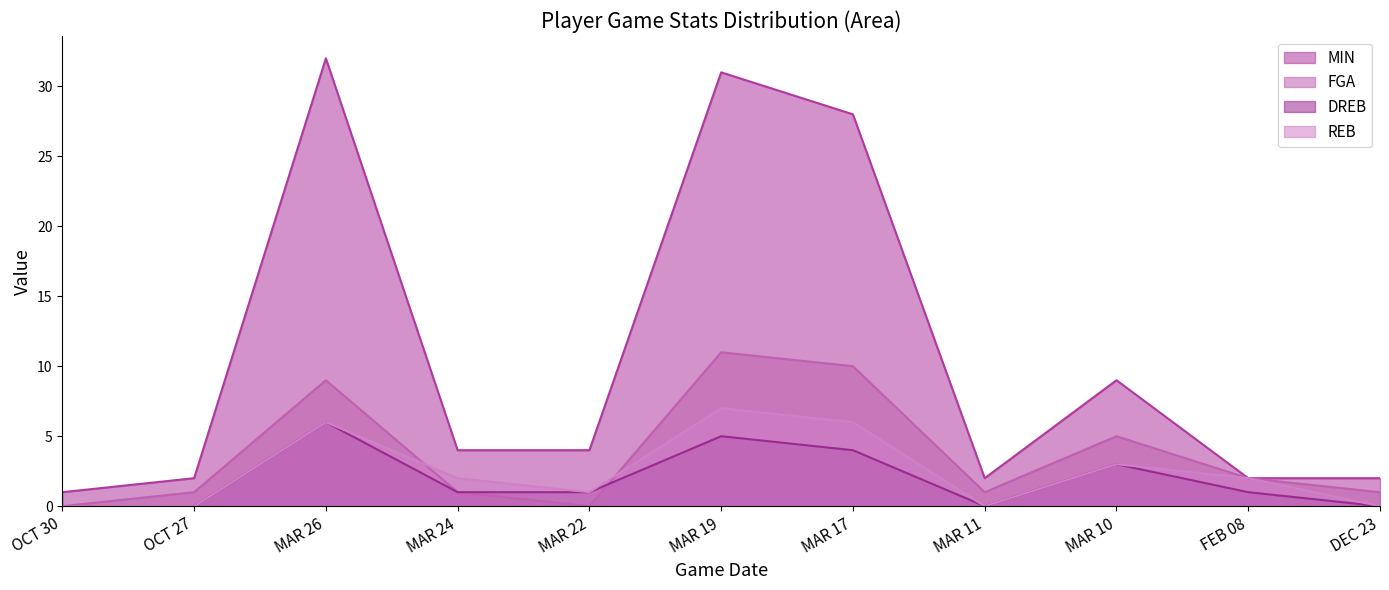

Reading left to right, transcribe all the data shown in this chart.

MIN: OCT 30=1	OCT 27=2	MAR 26=32	MAR 24=4	MAR 22=4	MAR 19=31	MAR 17=28	MAR 11=2	MAR 10=9	FEB 08=2	DEC 23=2
FGA: OCT 30=0	OCT 27=1	MAR 26=9	MAR 24=1	MAR 22=0	MAR 19=11	MAR 17=10	MAR 11=1	MAR 10=5	FEB 08=2	DEC 23=1
DREB: OCT 30=0	OCT 27=0	MAR 26=6	MAR 24=1	MAR 22=1	MAR 19=5	MAR 17=4	MAR 11=0	MAR 10=3	FEB 08=1	DEC 23=0
REB: OCT 30=0	OCT 27=0	MAR 26=6	MAR 24=2	MAR 22=1	MAR 19=7	MAR 17=6	MAR 11=0	MAR 10=3	FEB 08=2	DEC 23=0